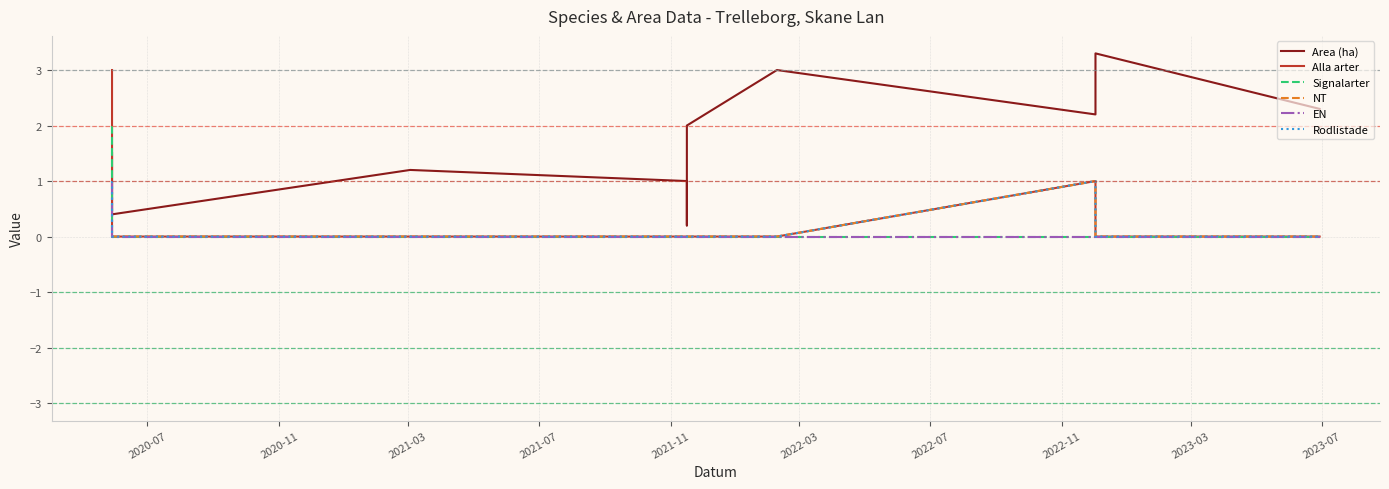

List the series in order of their peak value, highest first.

Area (ha), Alla arter, Signalarter, NT, EN, Rodlistade